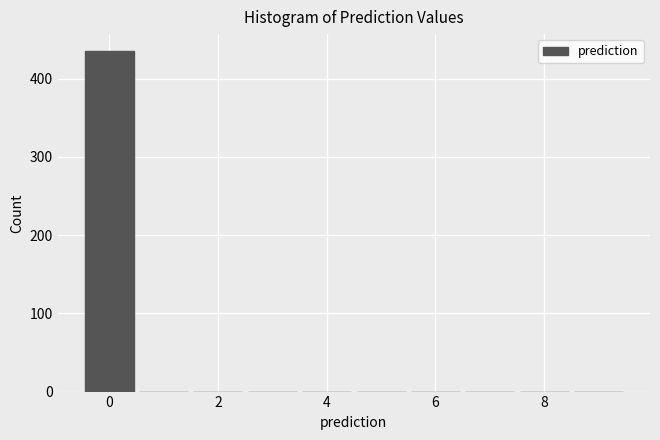

How tall is the bar that spans -0.5 to 0.5 on the x-axis? Neither the bar edges nor the heights are printed on the chart, so give them approximately, as read against the axes.

440